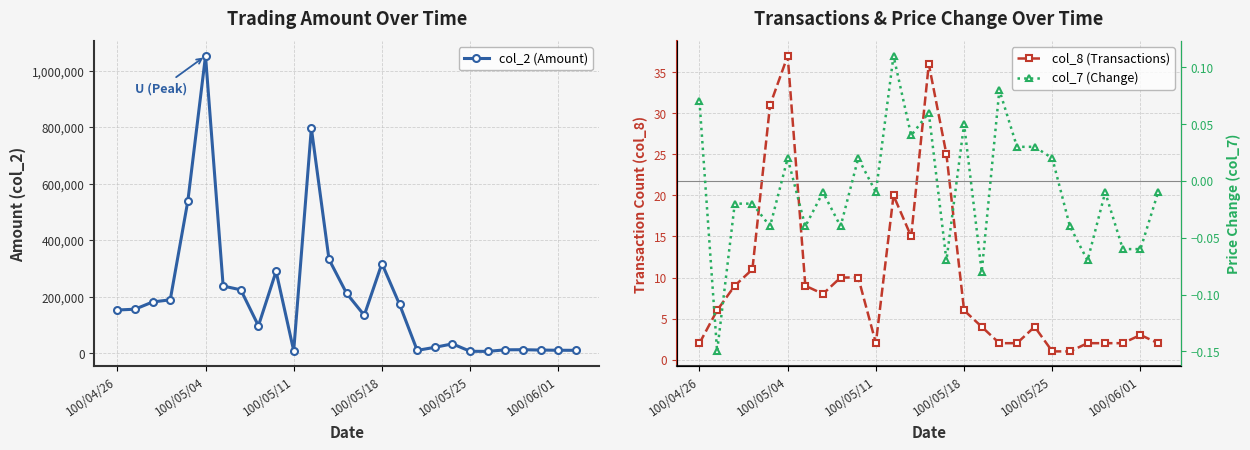

True or false: col_2 (Amount) has more than 1 points higher than both neighbors.

True